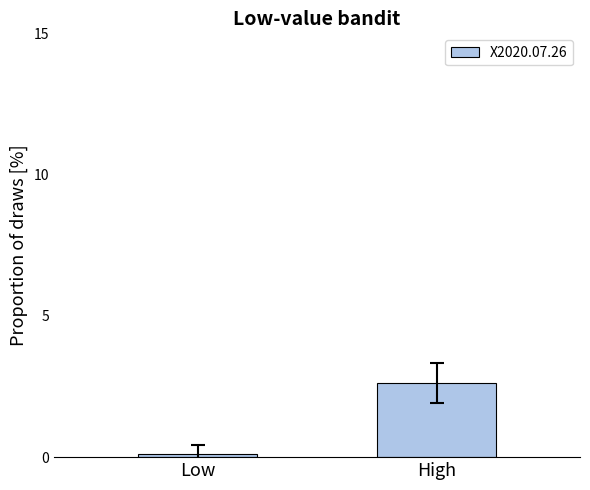

What is the difference between the maximum and minimum values?

2.5